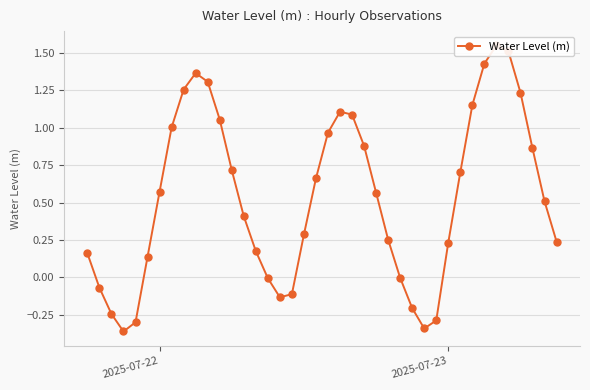

What is the smallest value displayed?

-0.4